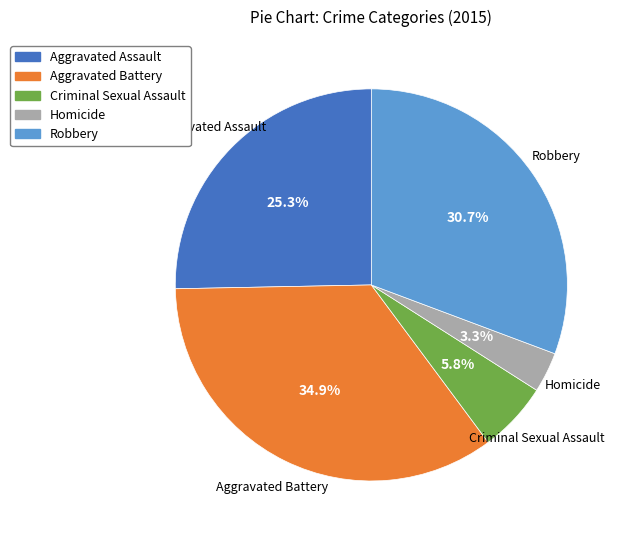

Count the number of slices in the pie.

5